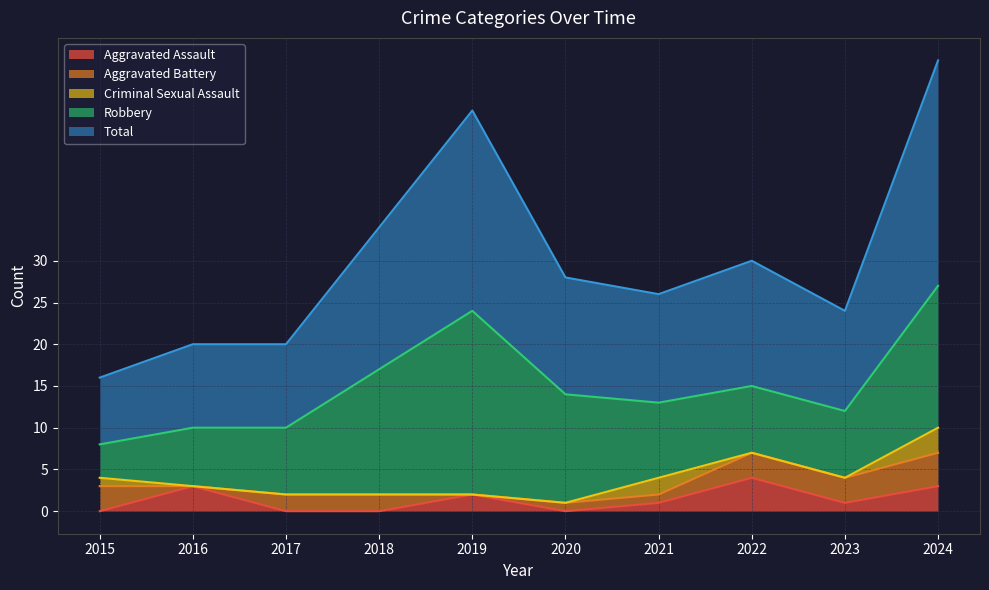

What is the value of the Aggravated Battery point at the 6th from the left?

1